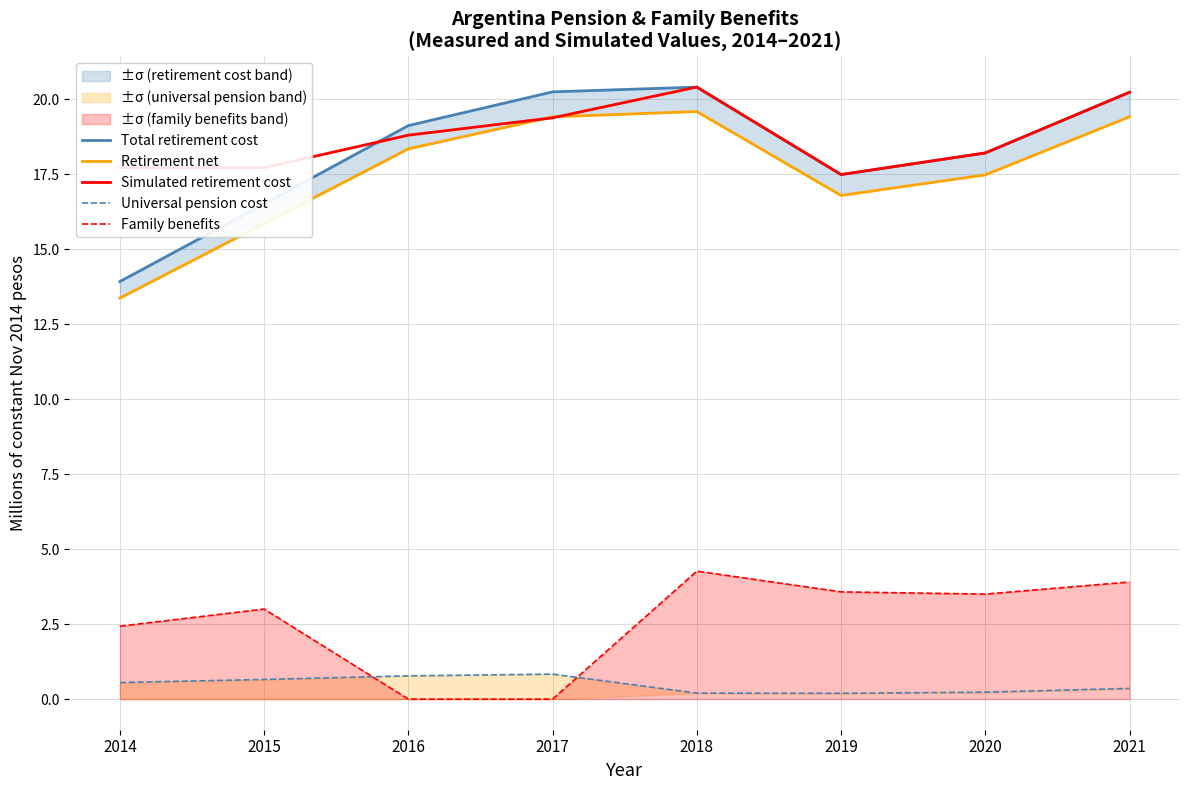

Read the Family benefits value at 2018.

4.3